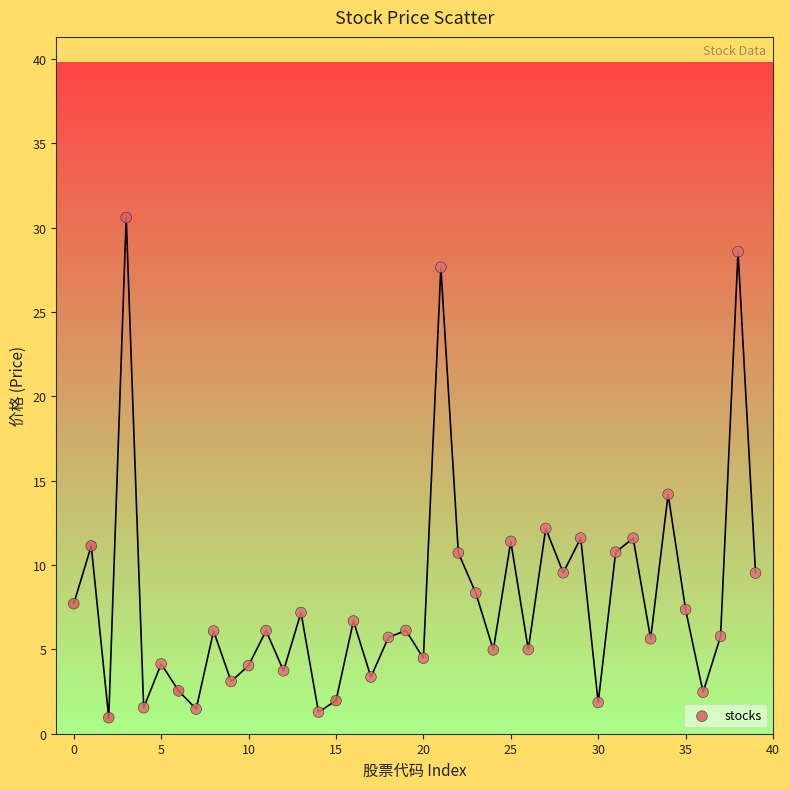

What Y value in the scatter plot is closest to 15?

14.2